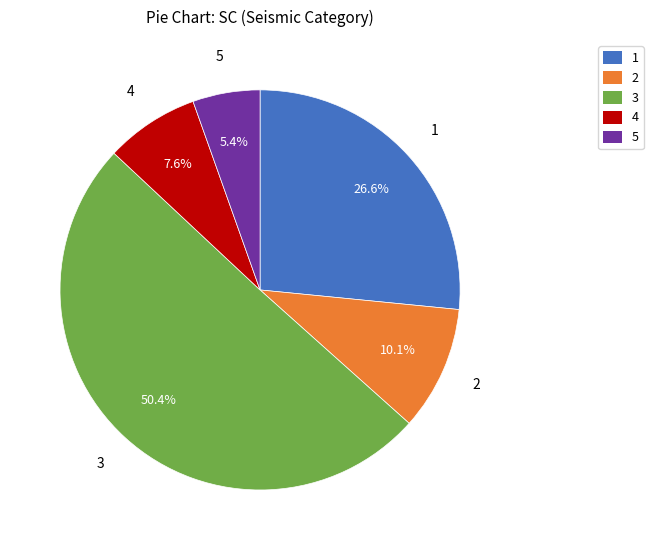

Which has a higher value, 4 or 5?

4